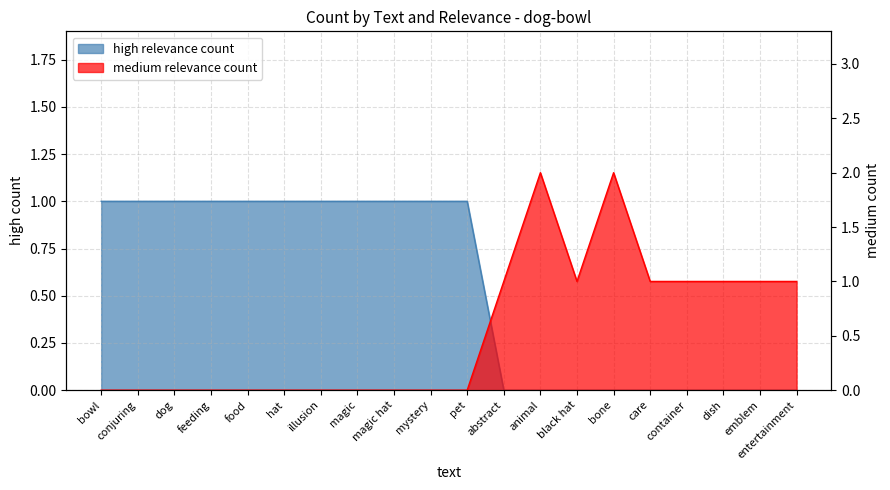

Which series has the largest total across all categories?

high relevance count